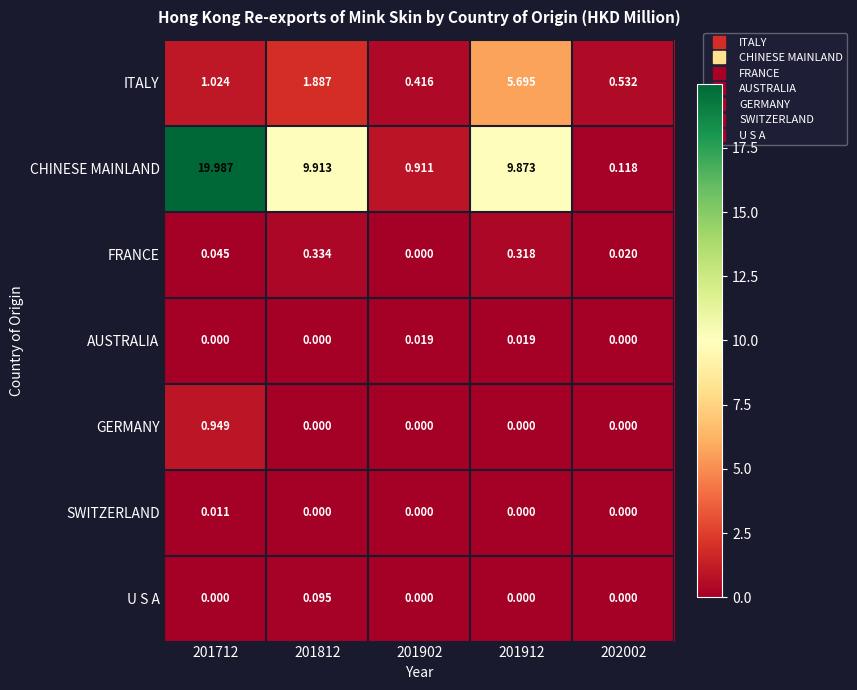

At how many categories does at least one series exceed 12?

1